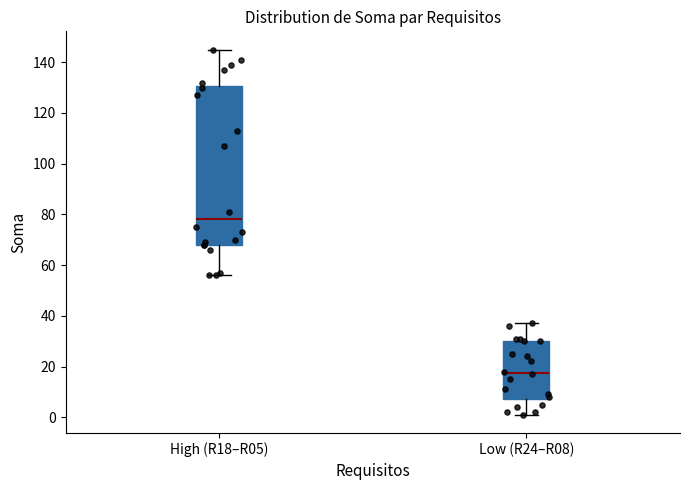

Where does the lower whisker of the box for High (R18–R05) end on the y-axis? The values are not printed on the chart, so give them approximately, as read against the axis.

56